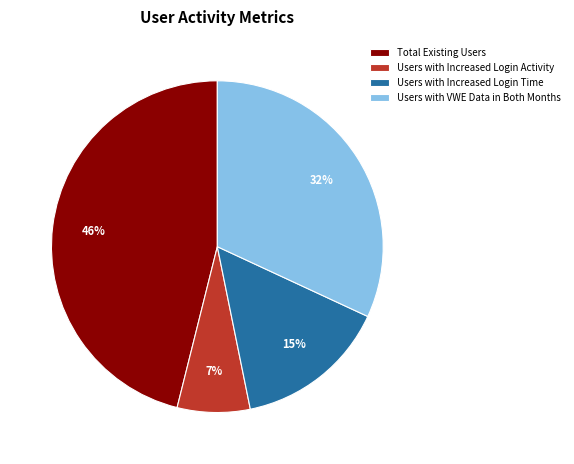

Between Users with VWE Data in Both Months and Users with Increased Login Time, which is larger?

Users with VWE Data in Both Months